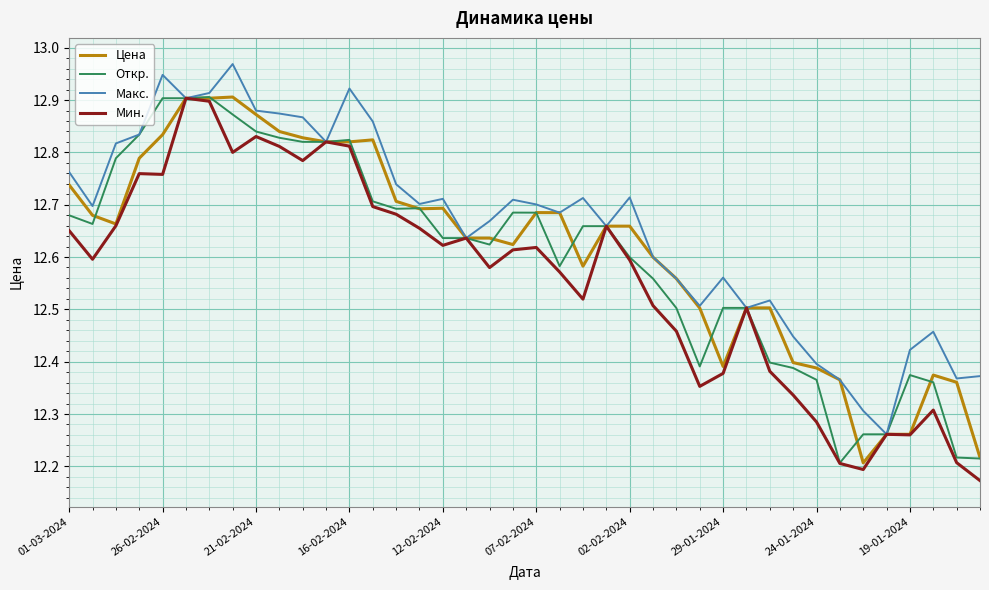

Which series has the largest total across all categories?

Макс.